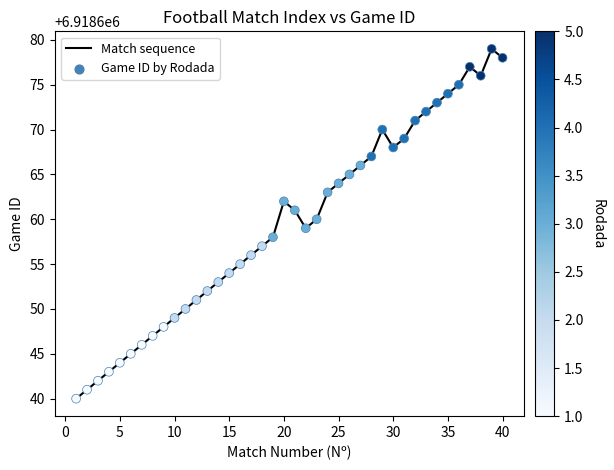

What is the difference between the maximum and minimum values?

39